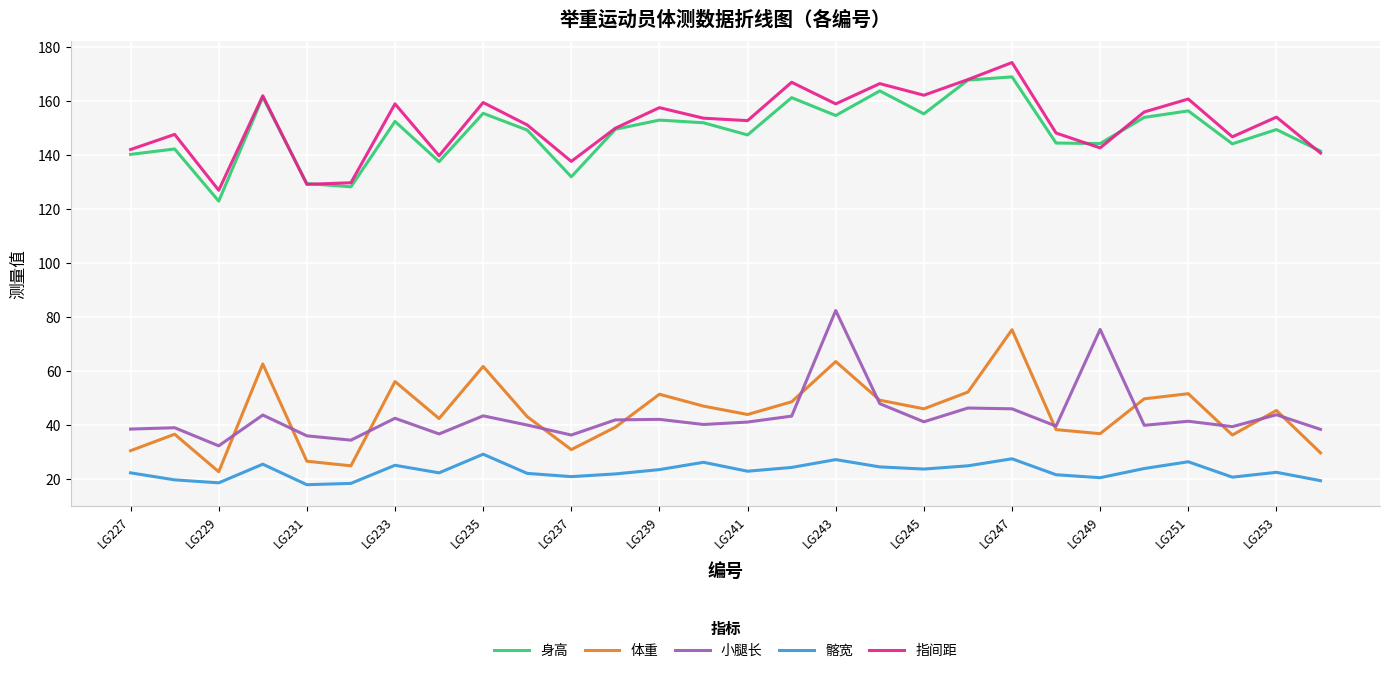

True or false: 髂宽 and 指间距 intersect in this chart.

False